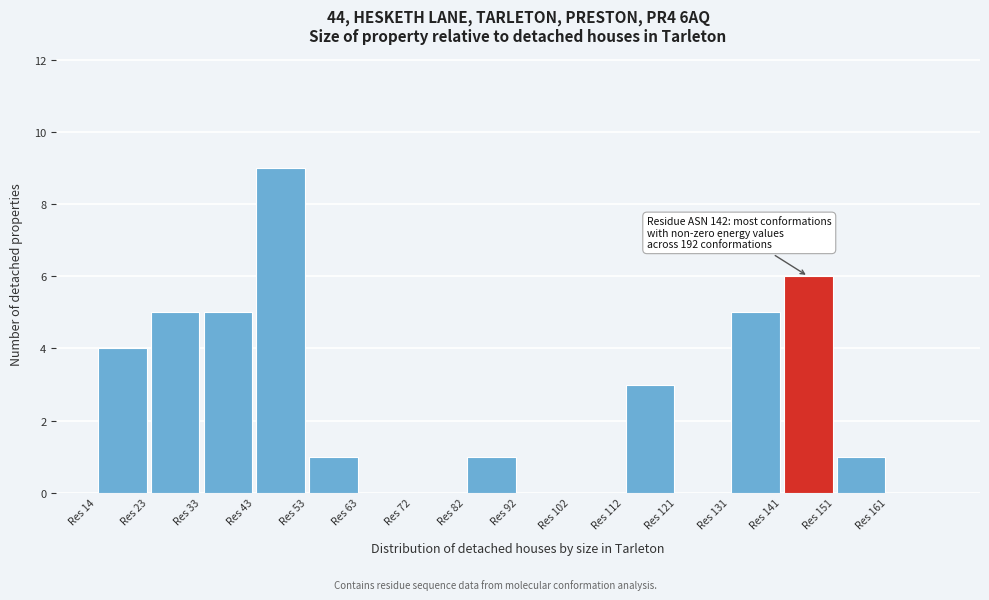

Over which range of the x-axis is the bar tallest?

43 to 53